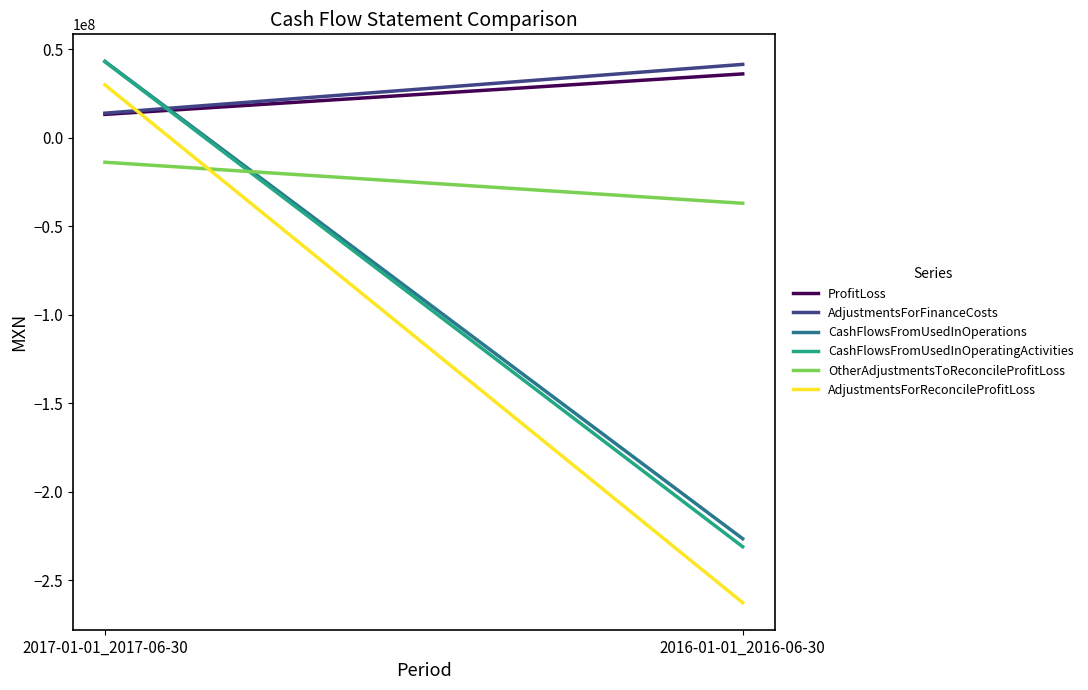

At which label is CashFlowsFromUsedInOperations closest to -91690000?

2017-01-01_2017-06-30